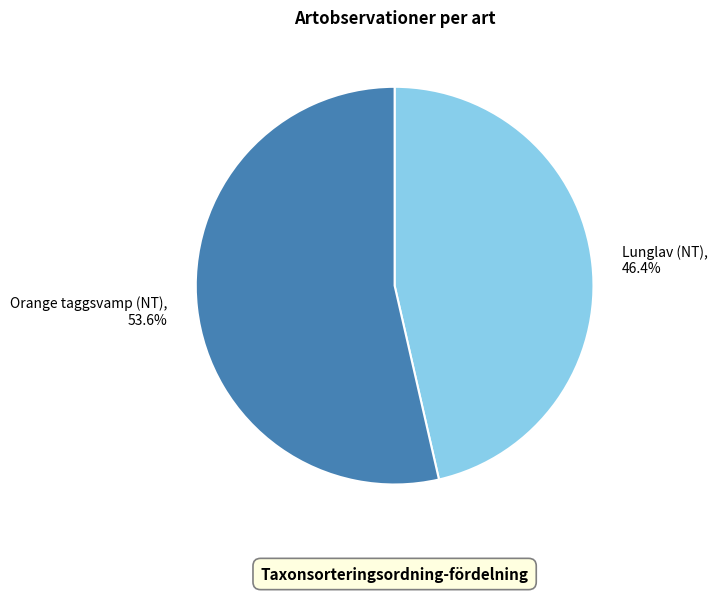

To the nearest percent, what portion does Lunglav (NT) represent?

46%